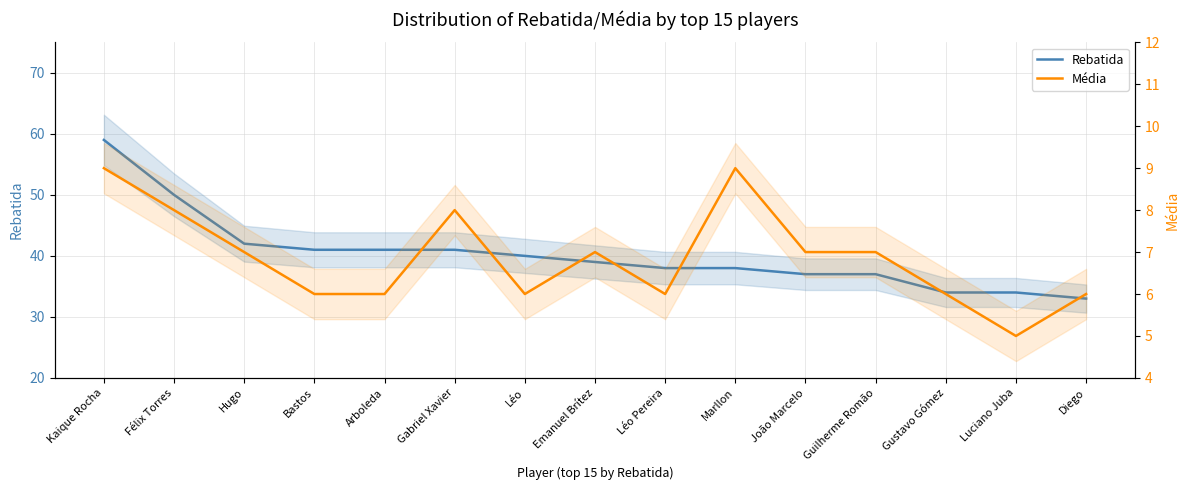

Does the chart display data point markers on the line(s)?

No